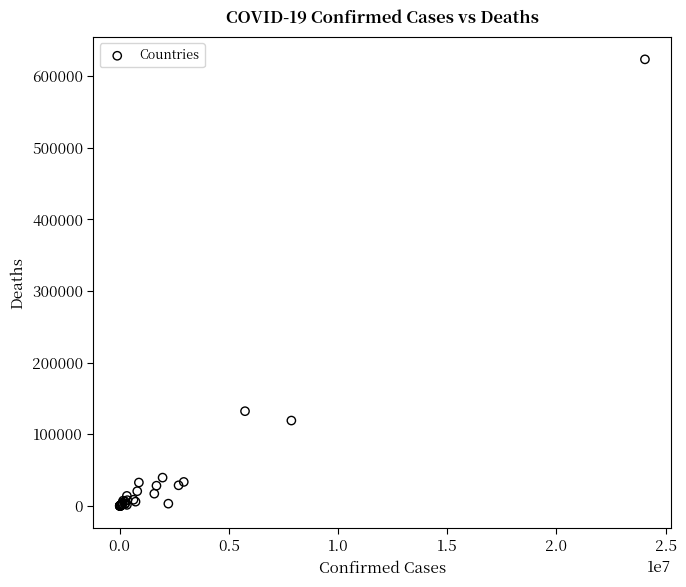

What Y value in the scatter plot is closest to 311686?

132240